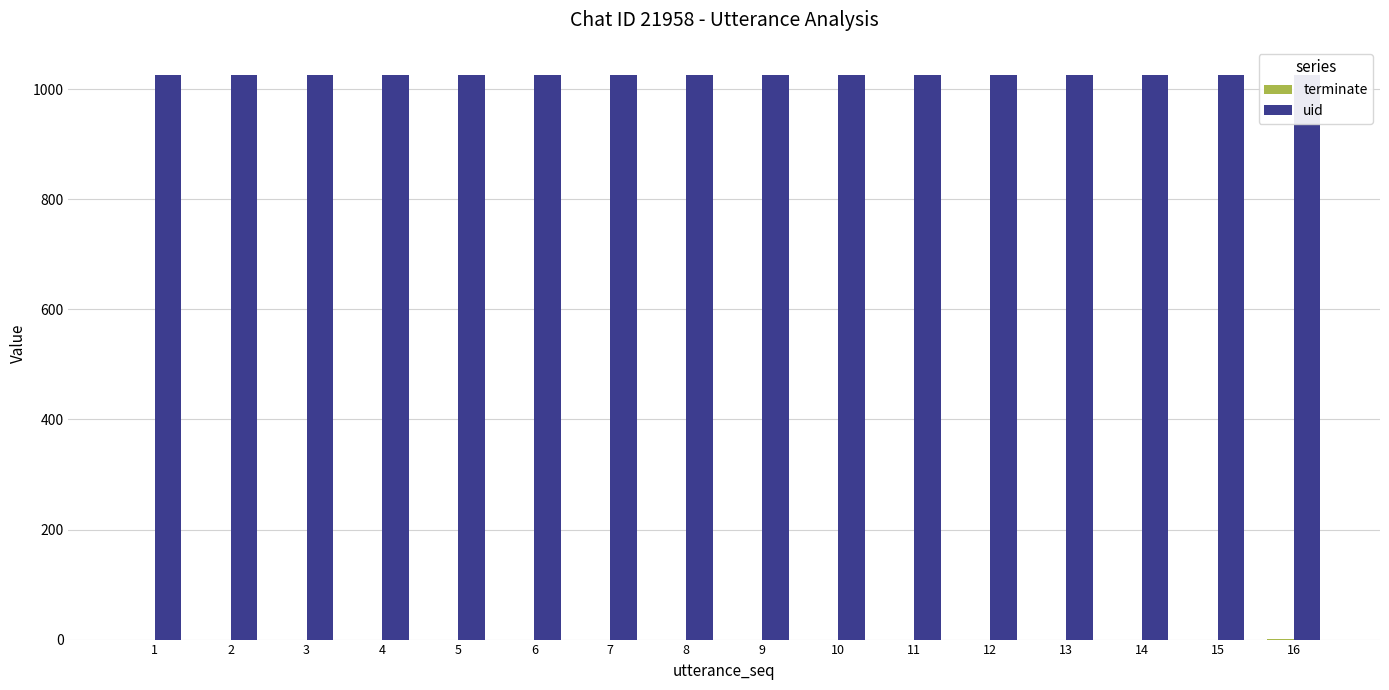

List the series in order of their peak value, highest first.

uid, terminate